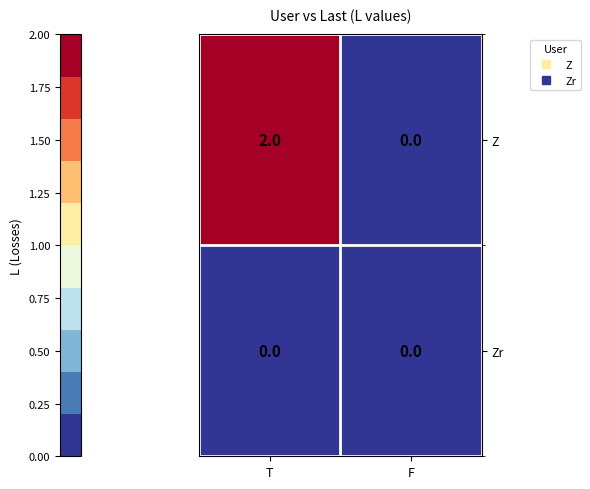

Reading left to right, what are all the values shown in this chart?

Z: T=2	F=0
Zr: T=0	F=0